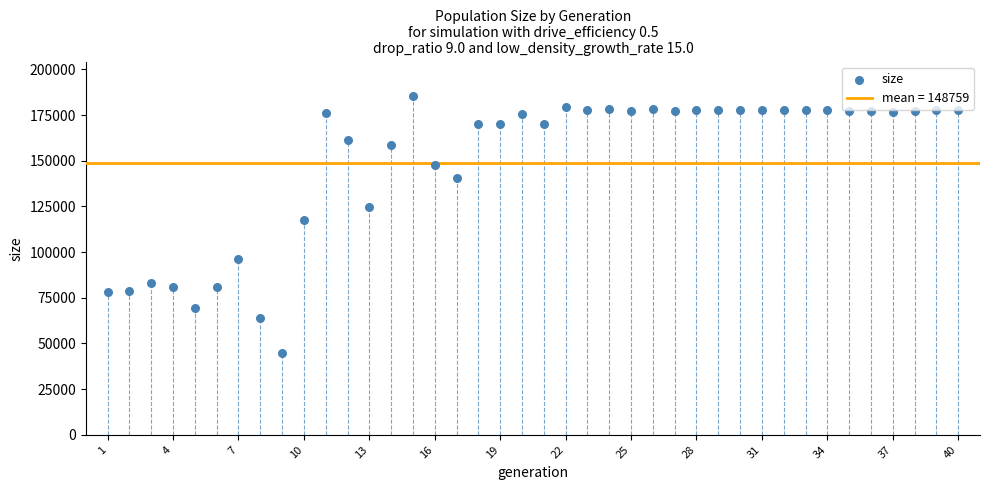

What Y value in the scatter plot is closest to 115185?

117662